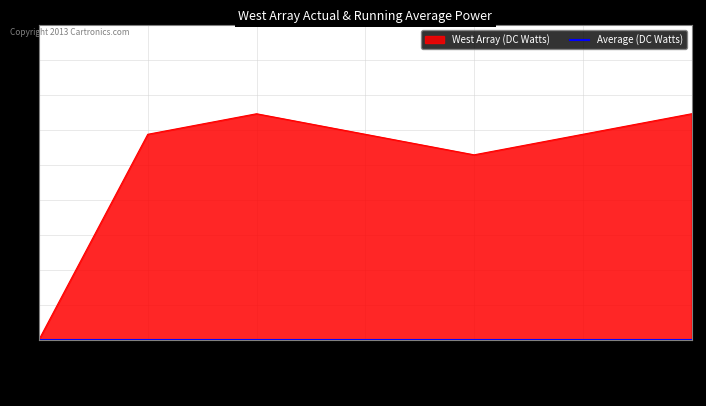

What is the change in value from 1597508221 to 1598386696?

-2